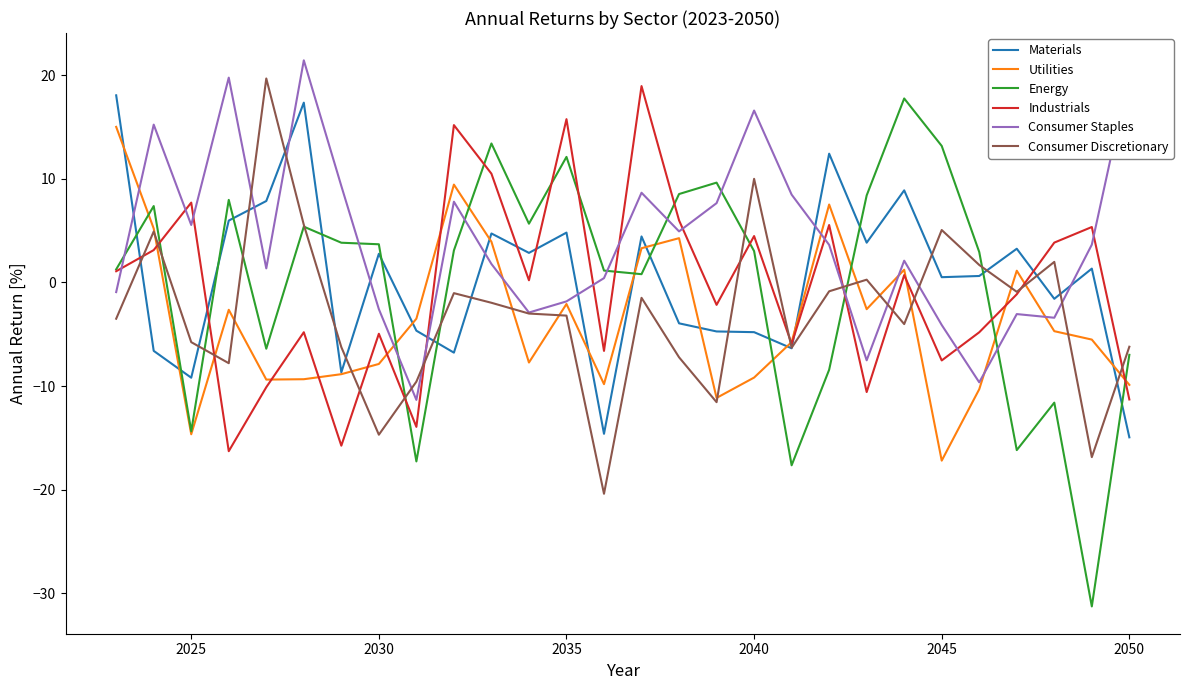

Which series has the largest total across all categories?

Consumer Staples